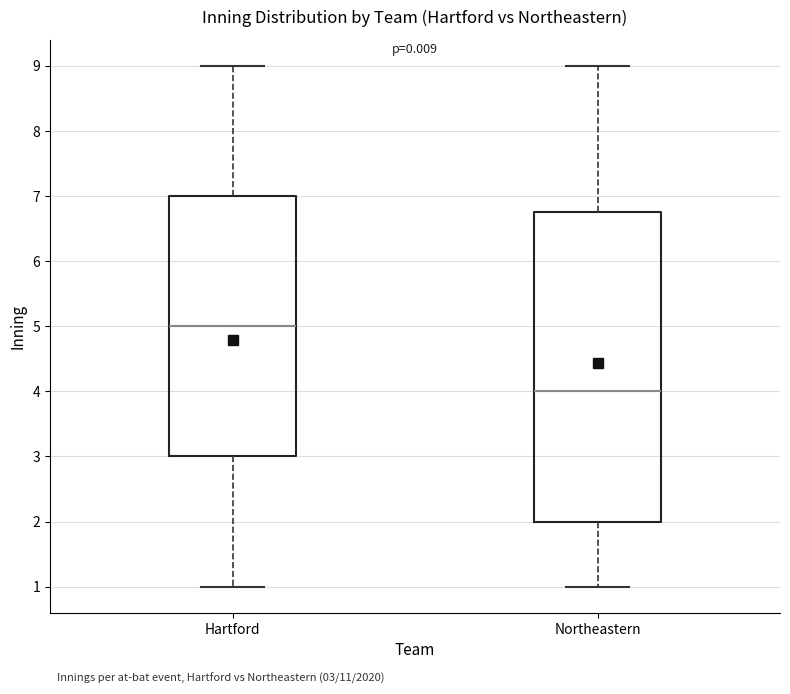

Comparing the boxes themselves (not the whiskers), which one is the tallest?

Northeastern